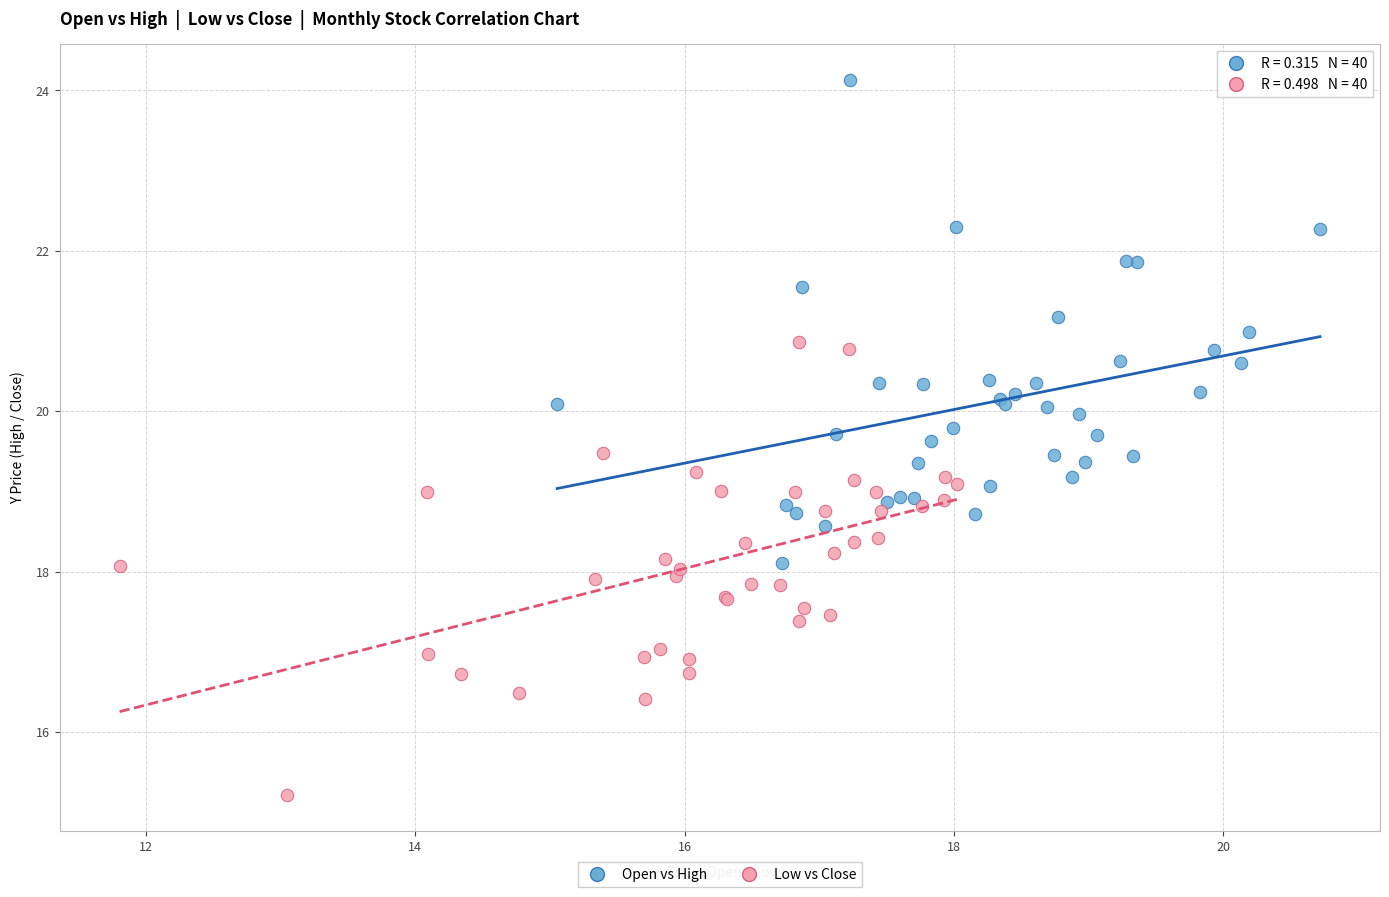

What are all the series names shown in the legend?

Open vs High, Low vs Close